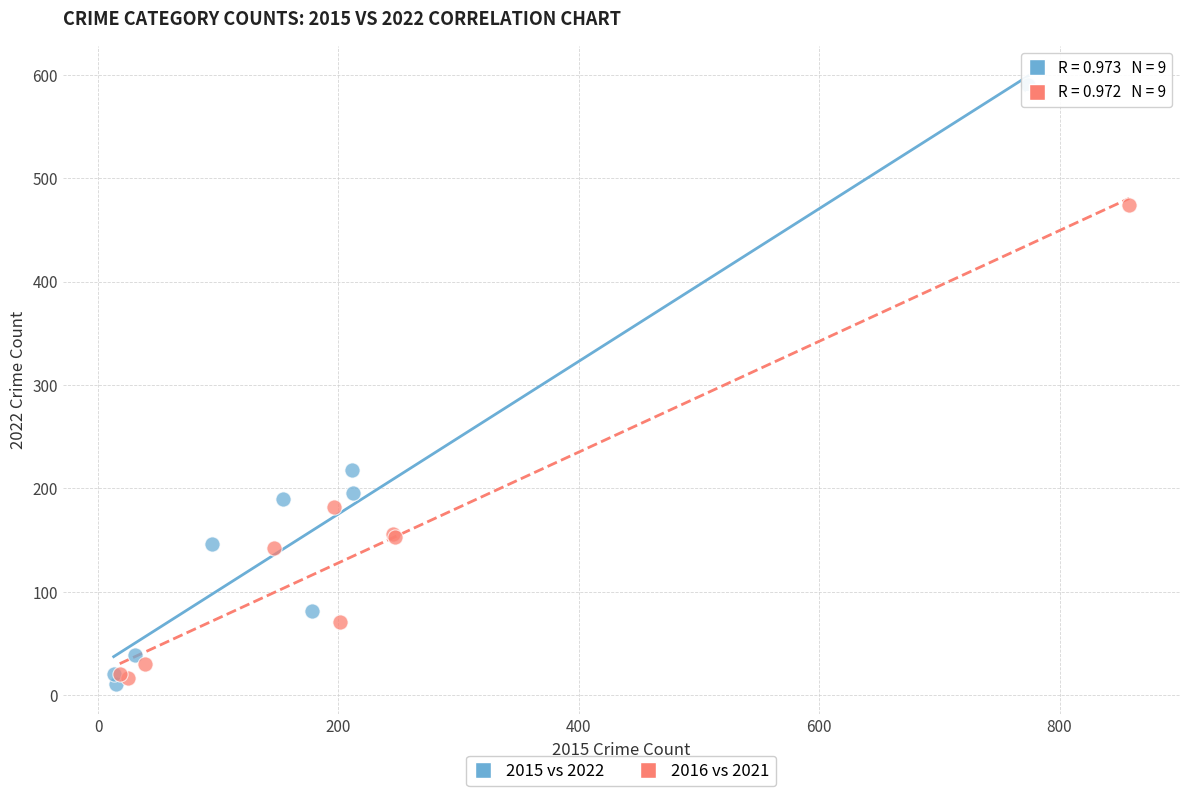

Which series reaches the maximum Y coordinate?

2015 vs 2022